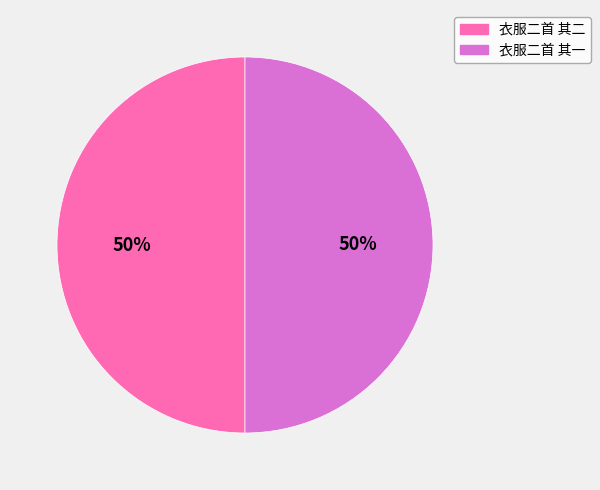

Approximately how many times larger is the value at 衣服二首 其二 compared to 衣服二首 其一?

1.0